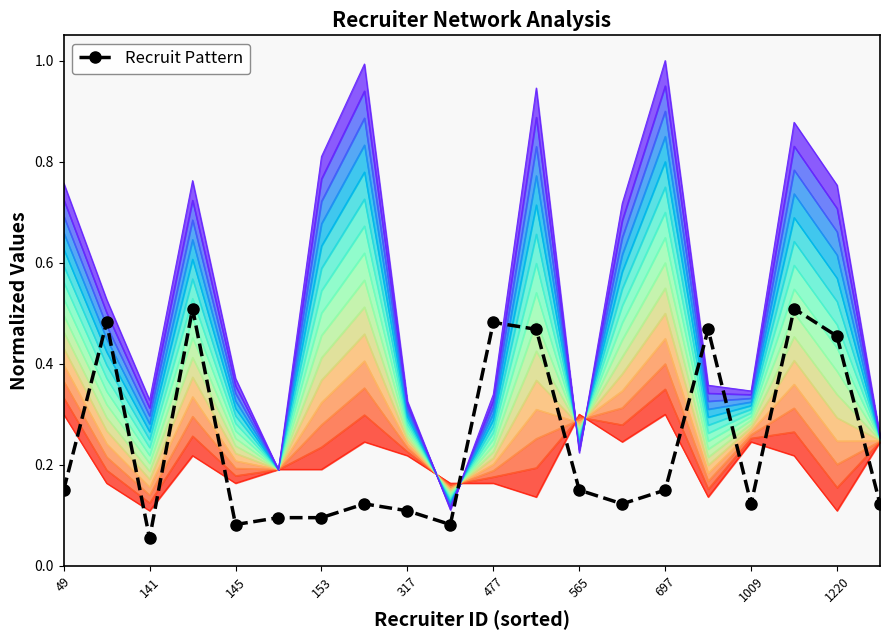

How many Recruit Pattern values are between 0 and 1?

20